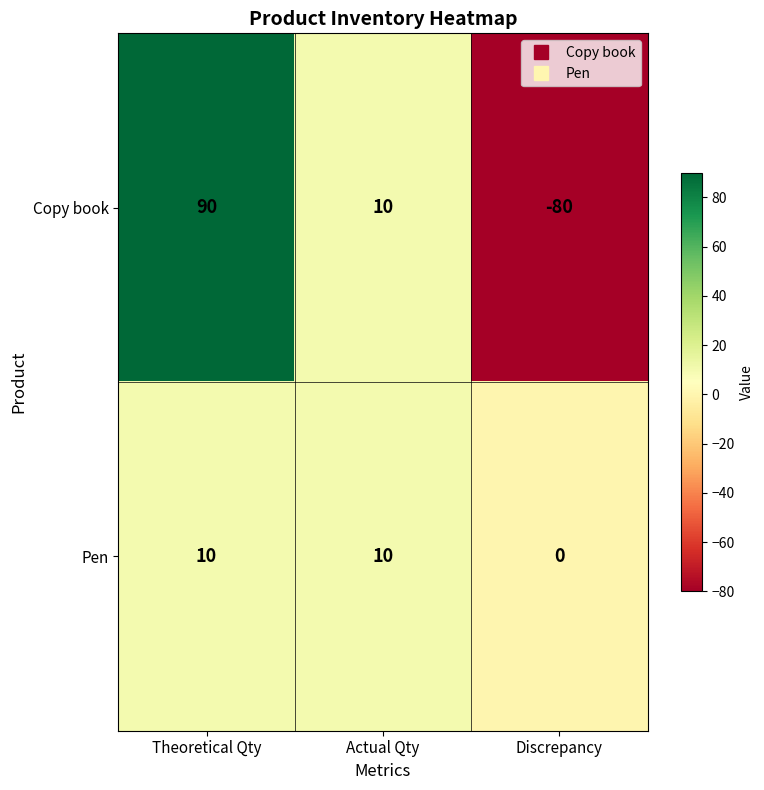

At how many categories does at least one series exceed 73?

1